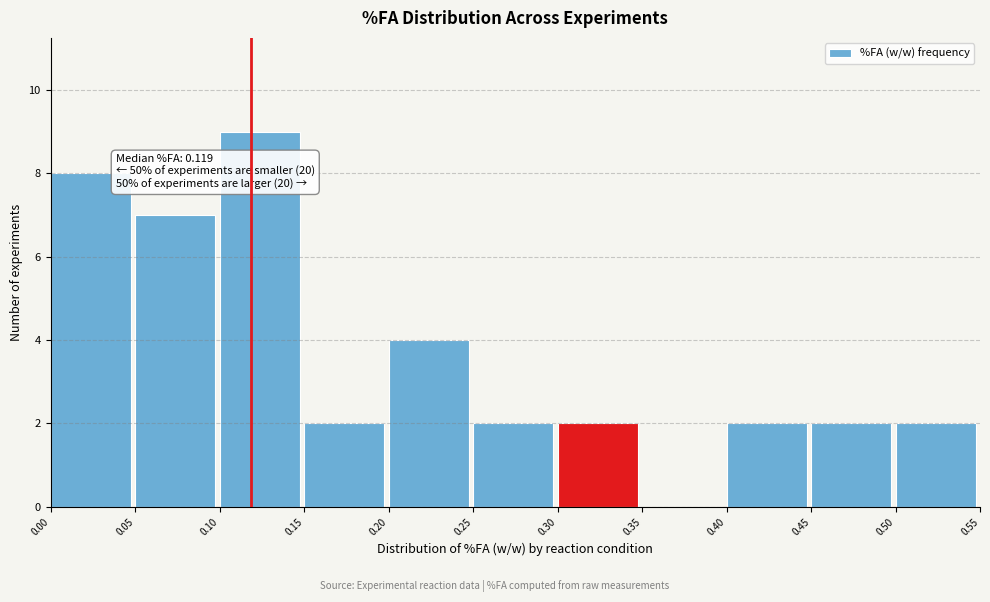

Which range on the x-axis has the tallest bar?

0.10 to 0.15